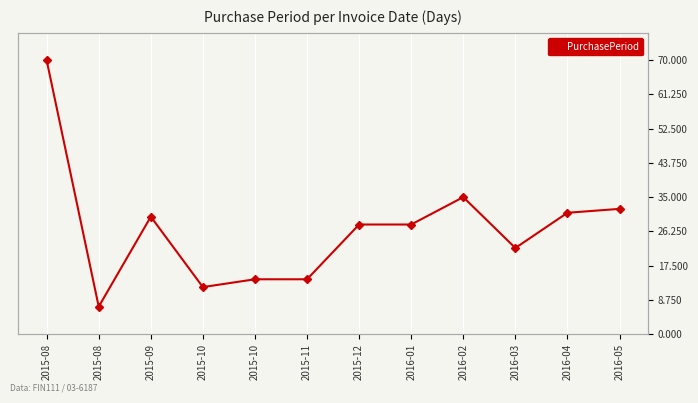

What is the label of the 8th point from the left?

2016-01